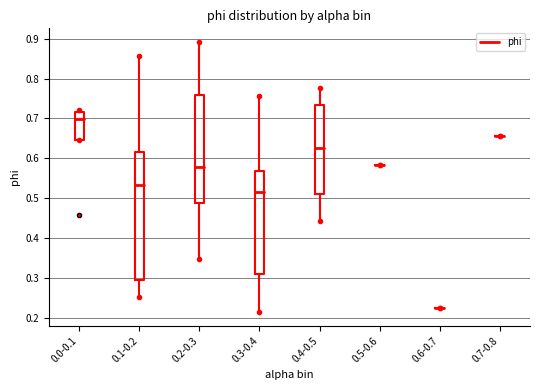

Reading left to right, transcribe this box plot: for each box, give where its median line is, the range the box spans, and where its two whiskers end, as read against the y-axis. The values are not printed on the chart, so give them approximately, as read against the axis.

0.0-0.1: median 0.70, box 0.65 to 0.72, whiskers 0.65 to 0.72 (just above the box's upper edge)
0.1-0.2: median 0.53, box 0.29 to 0.62, whiskers 0.25 to 0.86
0.2-0.3: median 0.58, box 0.49 to 0.76, whiskers 0.35 to 0.89
0.3-0.4: median 0.52, box 0.31 to 0.57, whiskers 0.21 to 0.76
0.4-0.5: median 0.63, box 0.51 to 0.73, whiskers 0.44 to 0.78
0.5-0.6: box collapsed to a line at 0.58, whiskers 0.58 to 0.58
0.6-0.7: box collapsed to a line at 0.22, whiskers 0.22 to 0.22
0.7-0.8: box collapsed to a line at 0.66, whiskers 0.66 to 0.66